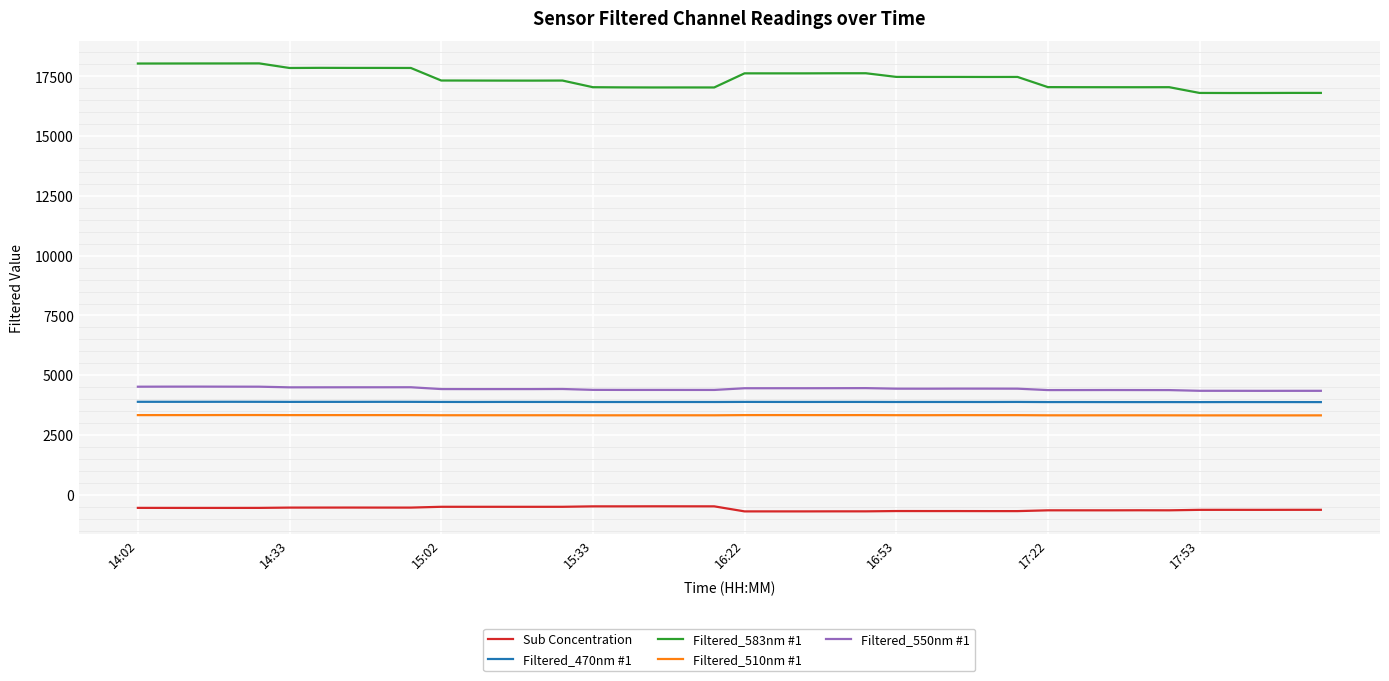

True or false: Filtered_510nm #1 and Filtered_470nm #1 intersect in this chart.

False